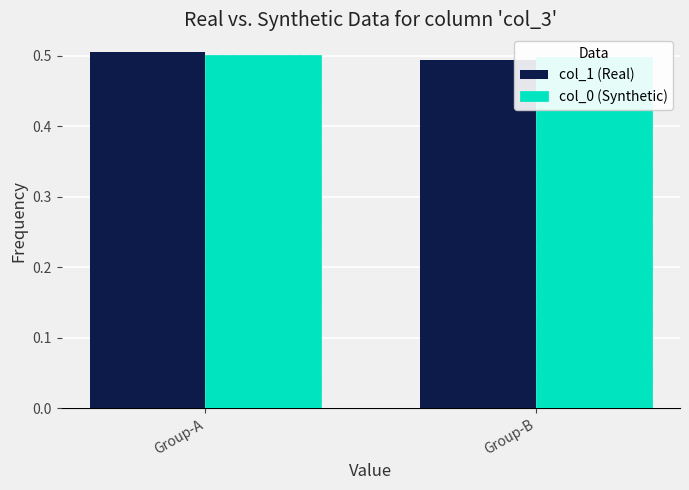

What is the value of the col_0 (Synthetic) bar at the 1st from the left?

0.5